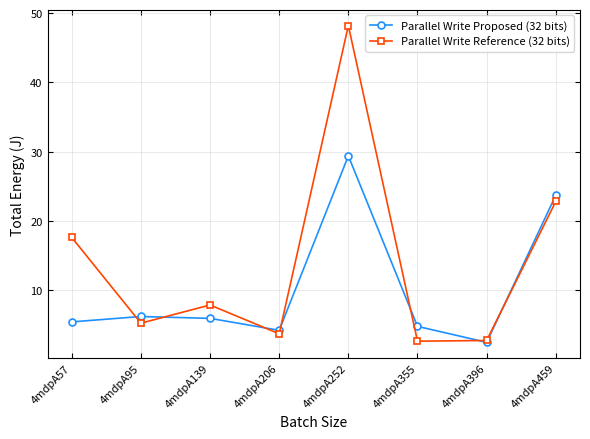

After their last crossing, which series has the higher values: Parallel Write Reference (32 bits) or Parallel Write Proposed (32 bits)?

Parallel Write Proposed (32 bits)